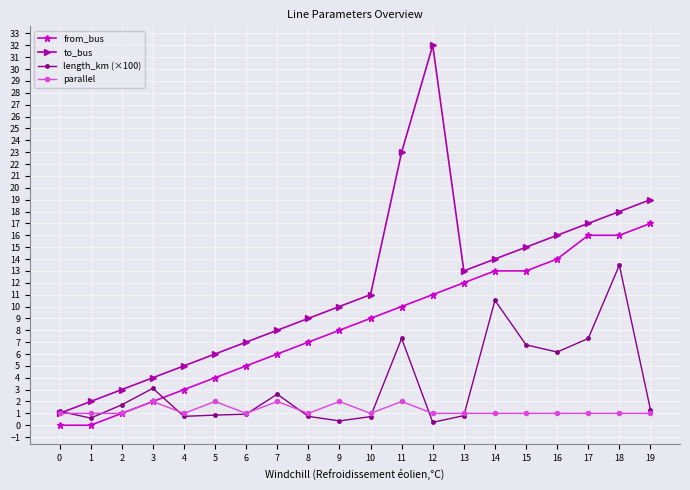

What is the total value across all series at 1?

3.6